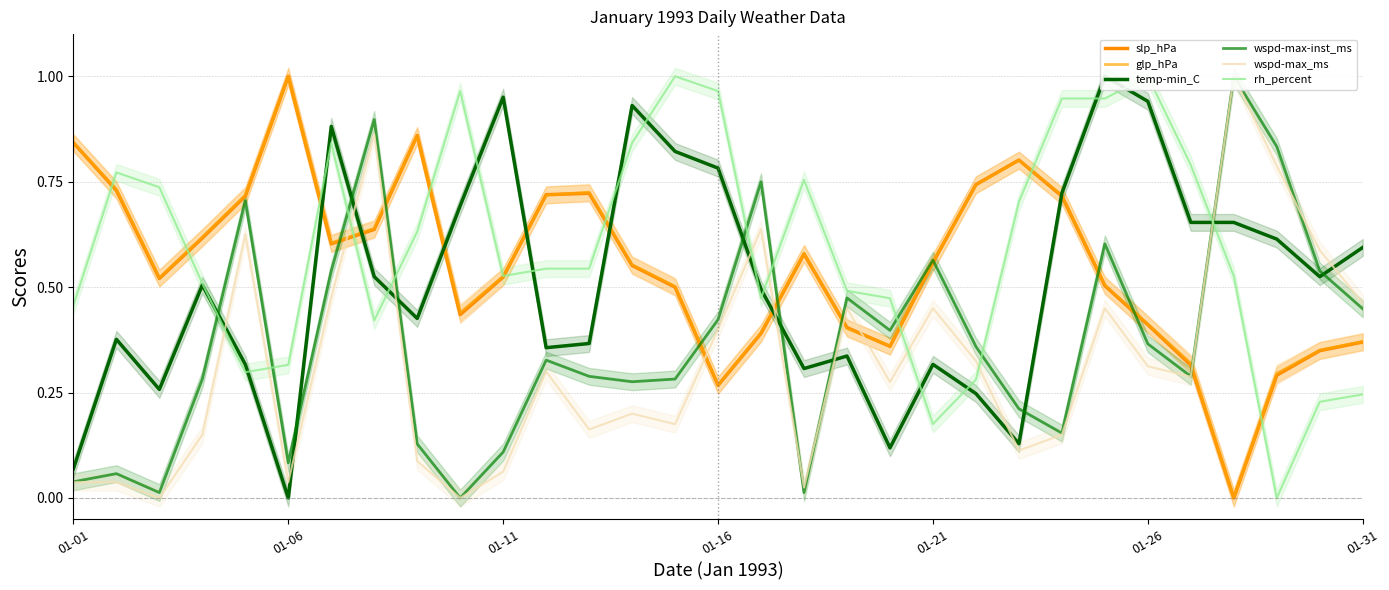

How many intersections are there between wspd-max_ms and glp_hPa?

7